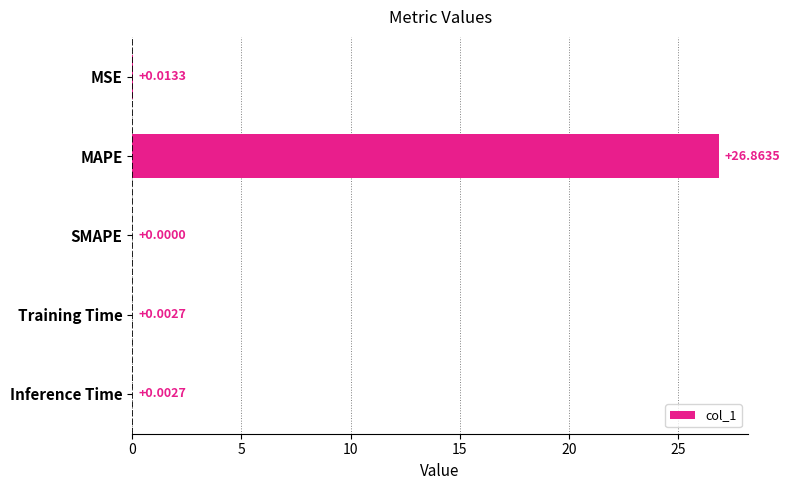

Count the number of values greater than 0.

4